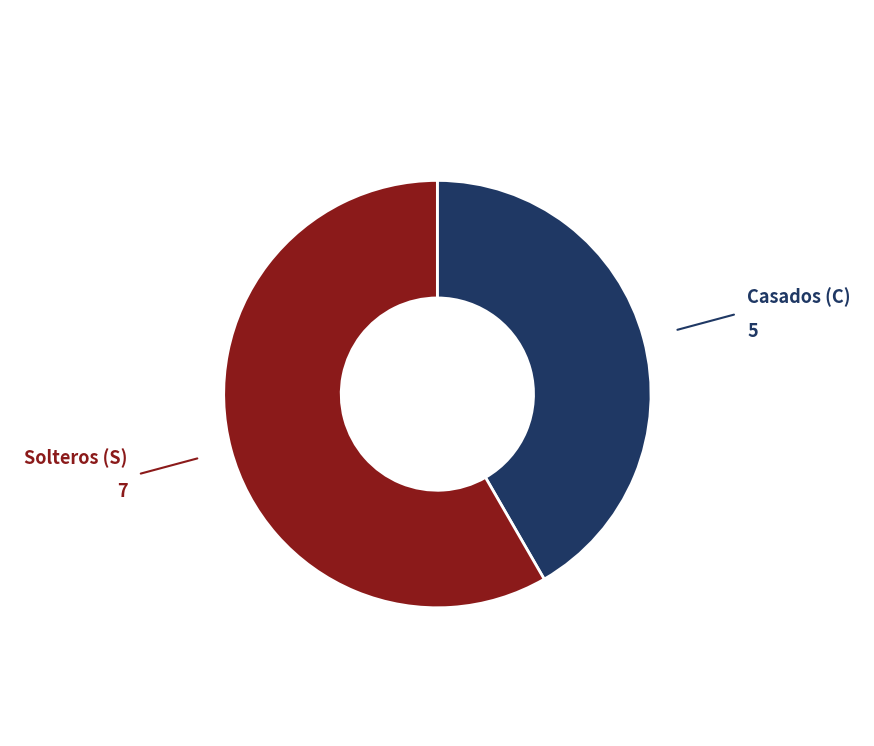

Which category accounts for the majority?

Solteros (S)